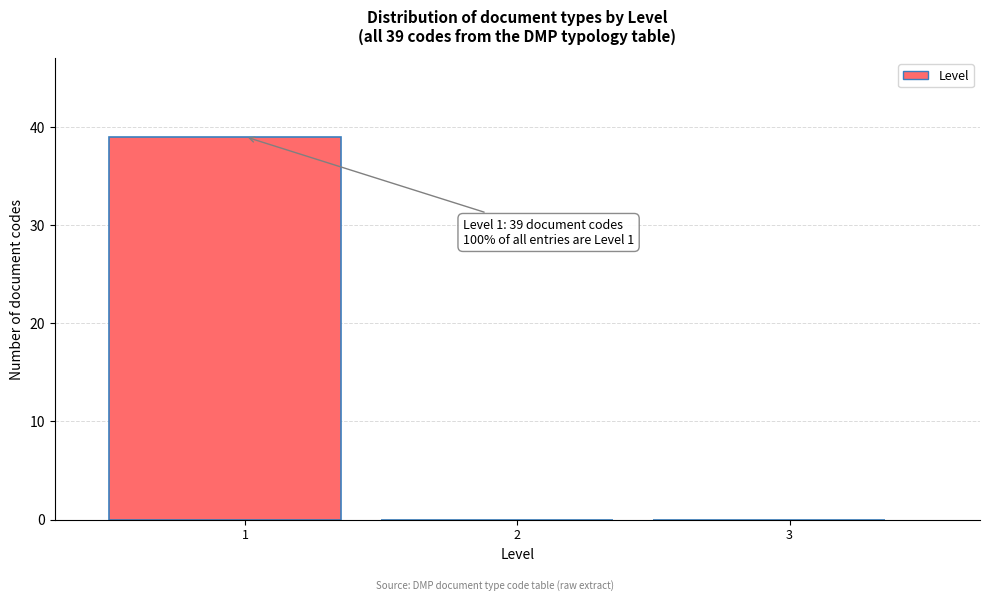

Which range on the x-axis has the tallest bar?

0.5 to 1.5